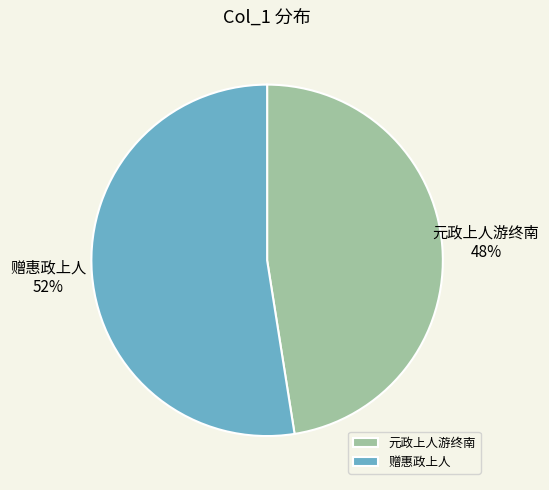

The 元政上人游终南 slice represents 56% of the pie. True or false?

False